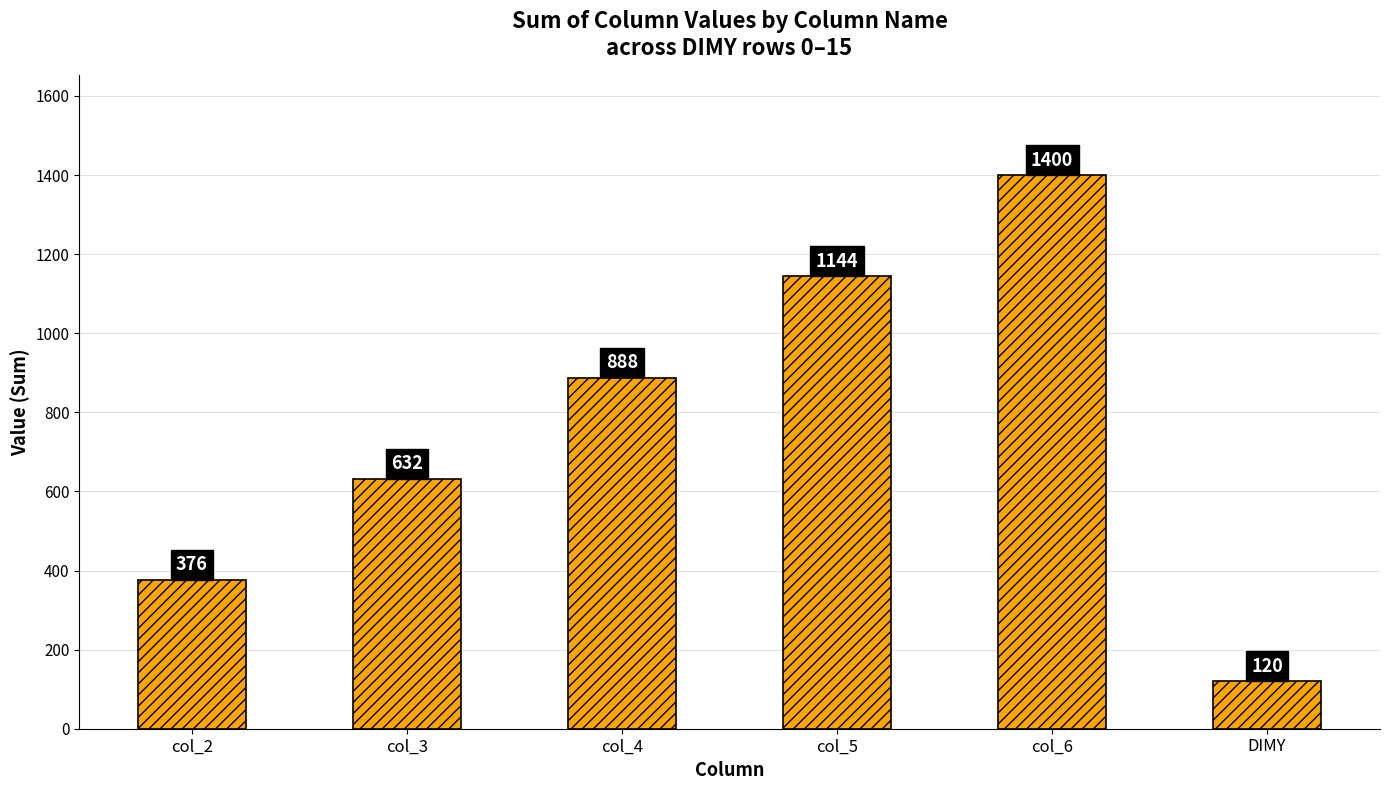

What position from the right is col_3?

5